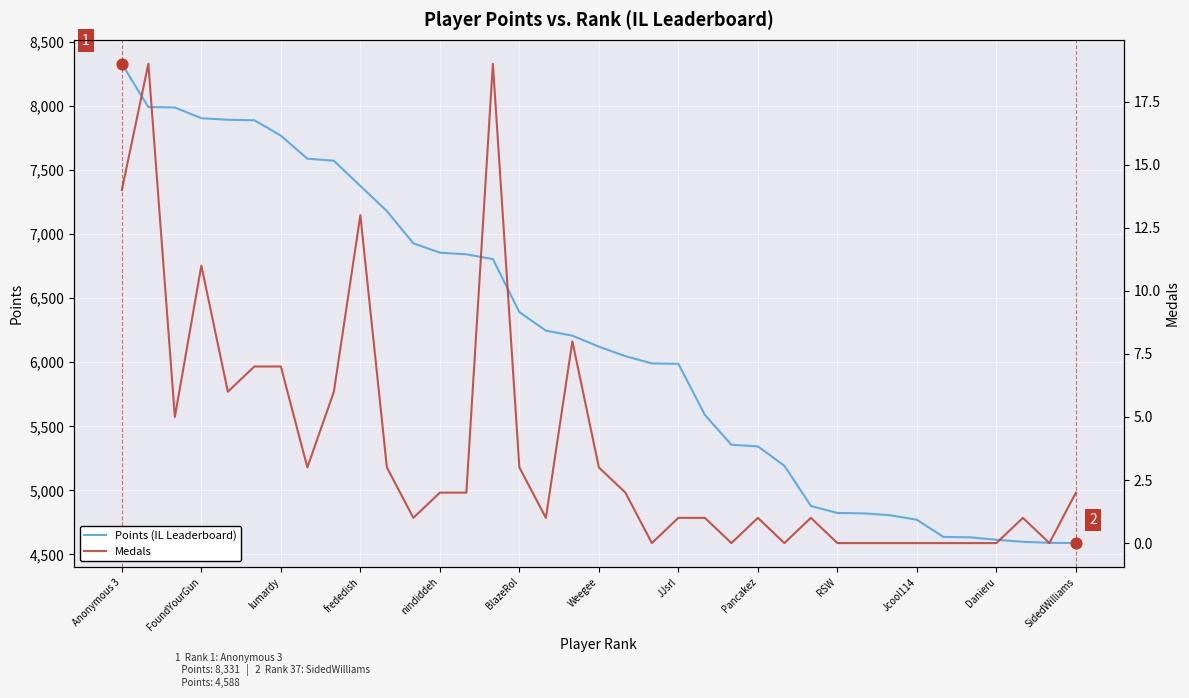

Which series reaches the minimum Y coordinate?

Medals